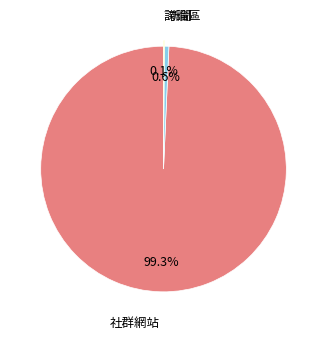

What is the total percentage of 社群網站 and 新聞?

99.9%